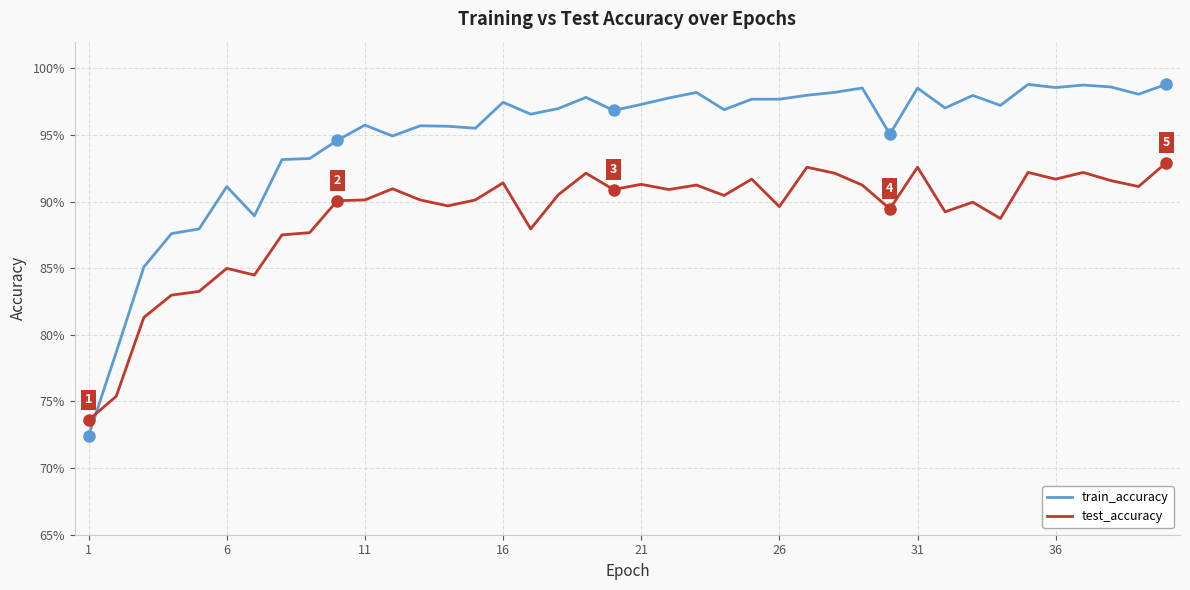

Reading left to right, list all the values displayed in this chart.

train_accuracy: 0.7	0.8	0.9	0.9	0.9	0.9	0.9	0.9	0.9	0.9	1.0	0.9	1.0	1.0	1.0	1.0	1.0	1.0	1.0	1.0	1.0	1.0	1.0	1.0	1.0	1.0	1.0	1.0	1.0	1.0	1.0	1.0	1.0	1.0	1.0	1.0	1.0	1.0	1.0	1.0
test_accuracy: 0.7	0.8	0.8	0.8	0.8	0.8	0.8	0.9	0.9	0.9	0.9	0.9	0.9	0.9	0.9	0.9	0.9	0.9	0.9	0.9	0.9	0.9	0.9	0.9	0.9	0.9	0.9	0.9	0.9	0.9	0.9	0.9	0.9	0.9	0.9	0.9	0.9	0.9	0.9	0.9